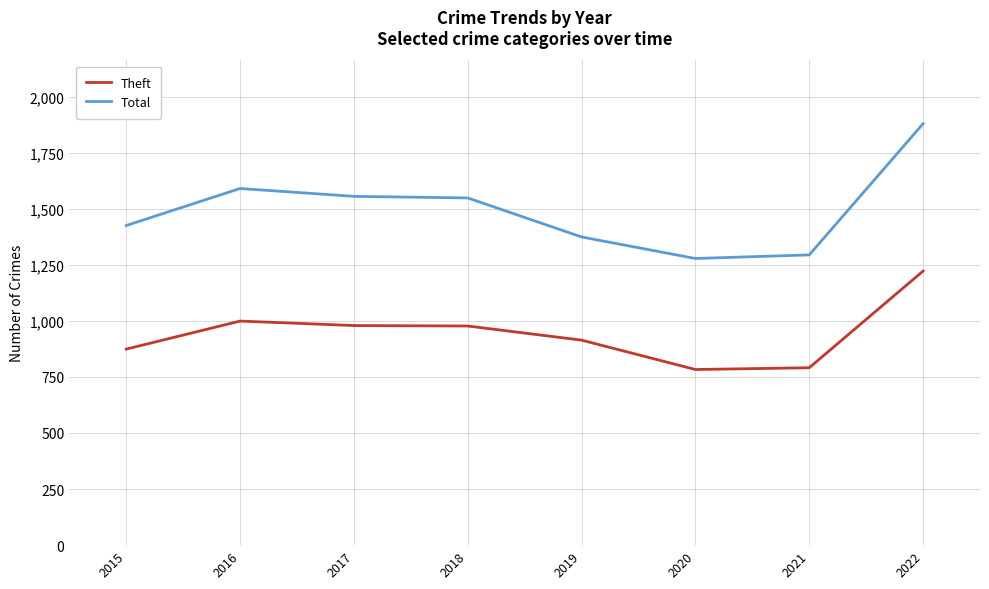

Which series has the largest range (max minus min)?

Total